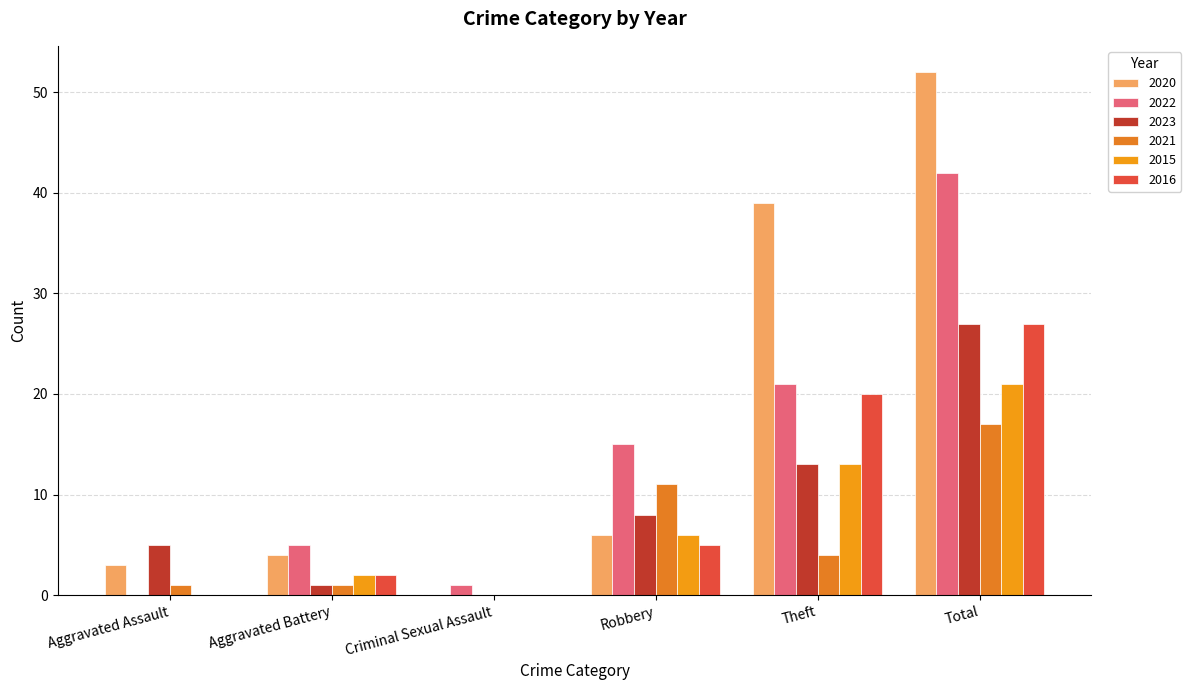

At which category is the sum across all series the highest?

Total